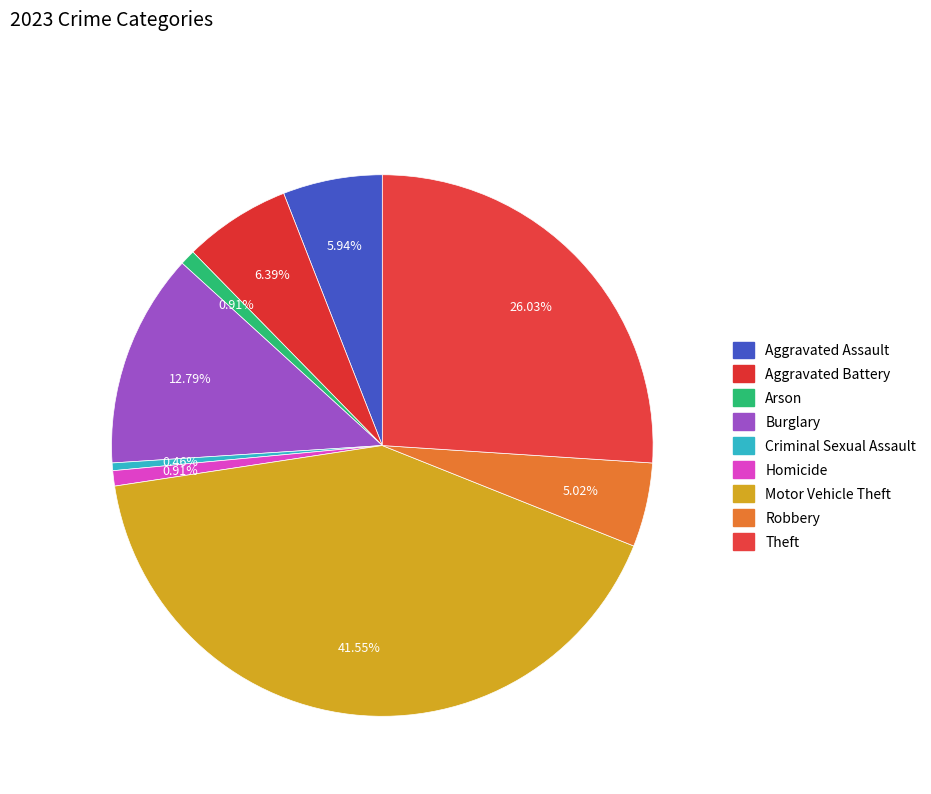

Which has a higher value, Arson or Burglary?

Burglary